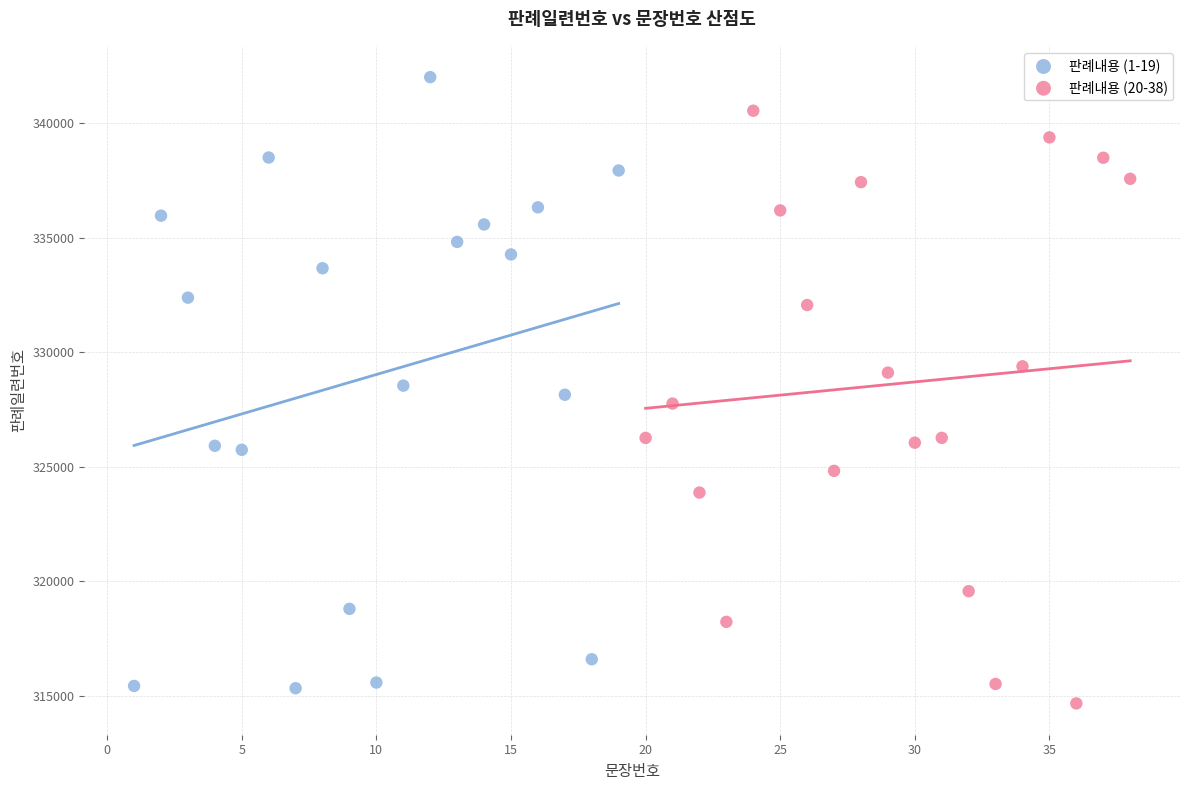

Which series reaches the maximum Y coordinate?

판례내용 (1-19)